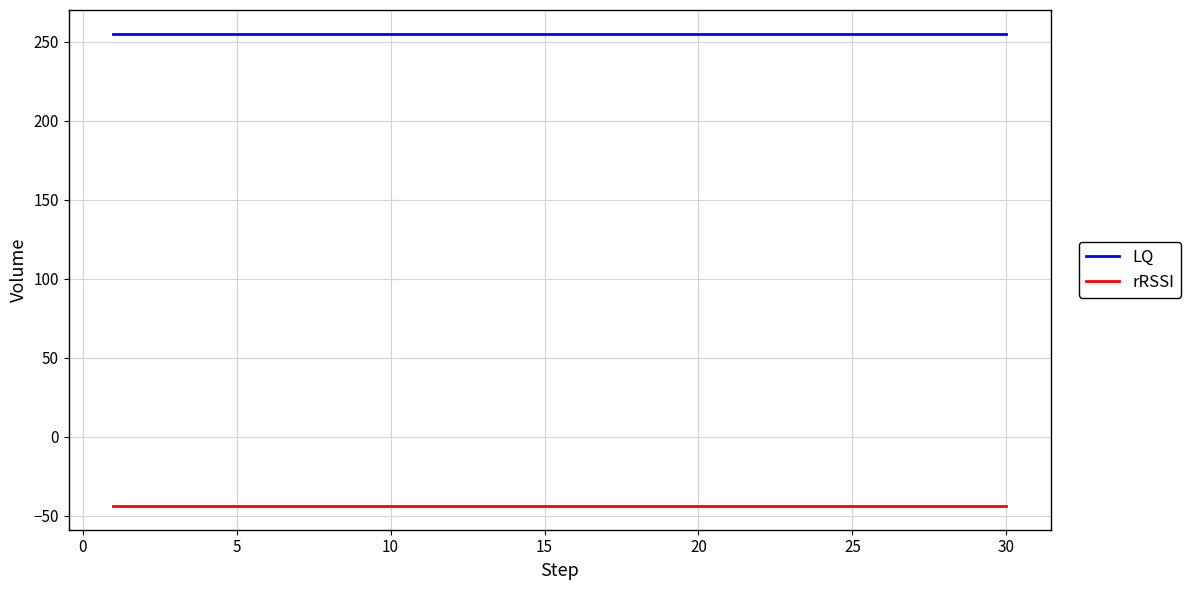

True or false: rRSSI and LQ intersect in this chart.

False